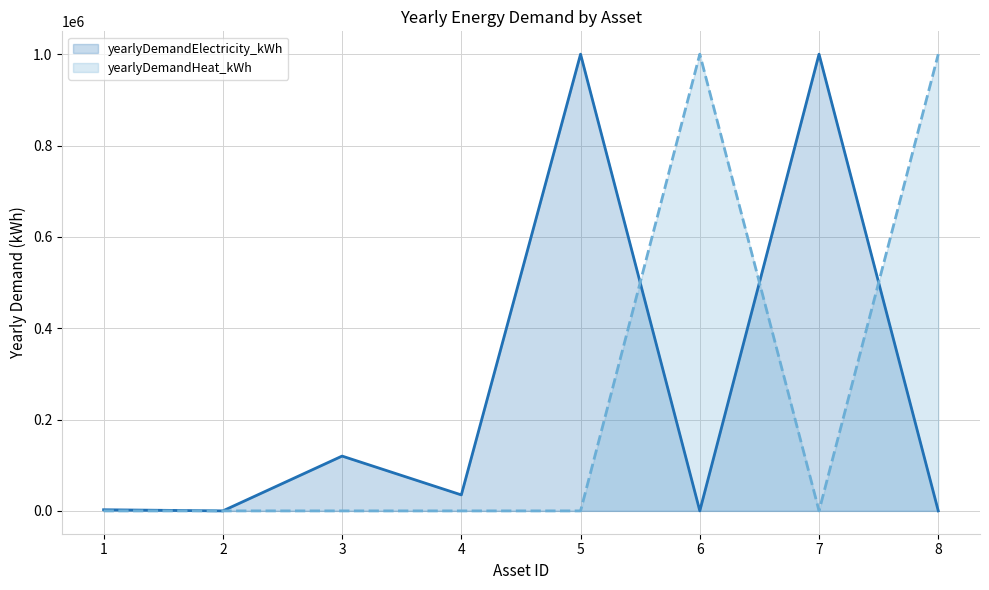

Between which two adjacent categories do yearlyDemandHeat_kWh and yearlyDemandElectricity_kWh first intersect?

1 and 2